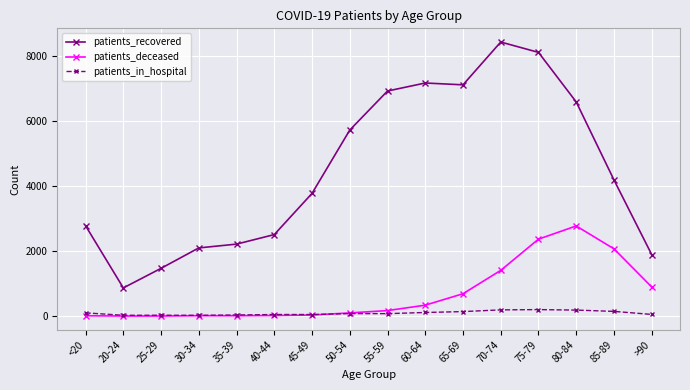

List the series in order of their peak value, lowest first.

patients_in_hospital, patients_deceased, patients_recovered